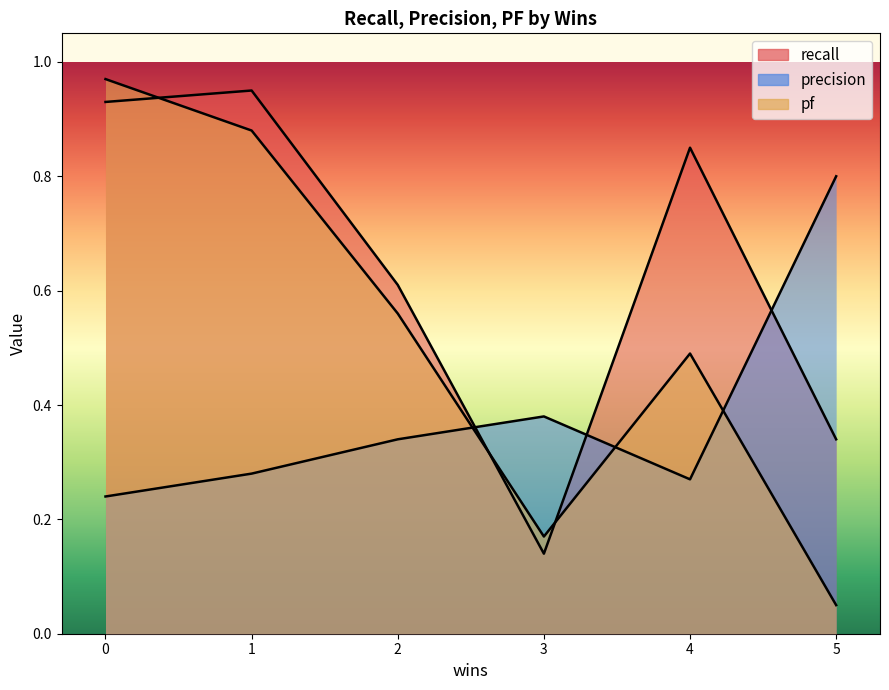

What is the difference between the second highest and minimum values in the recall series?

0.8